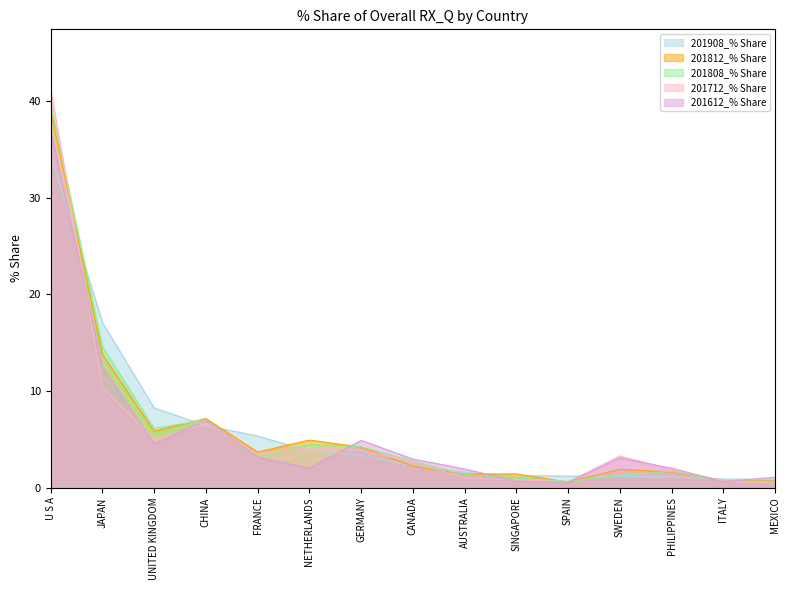

True or false: 201808_% Share has a value of 1.3 at SWEDEN.

True